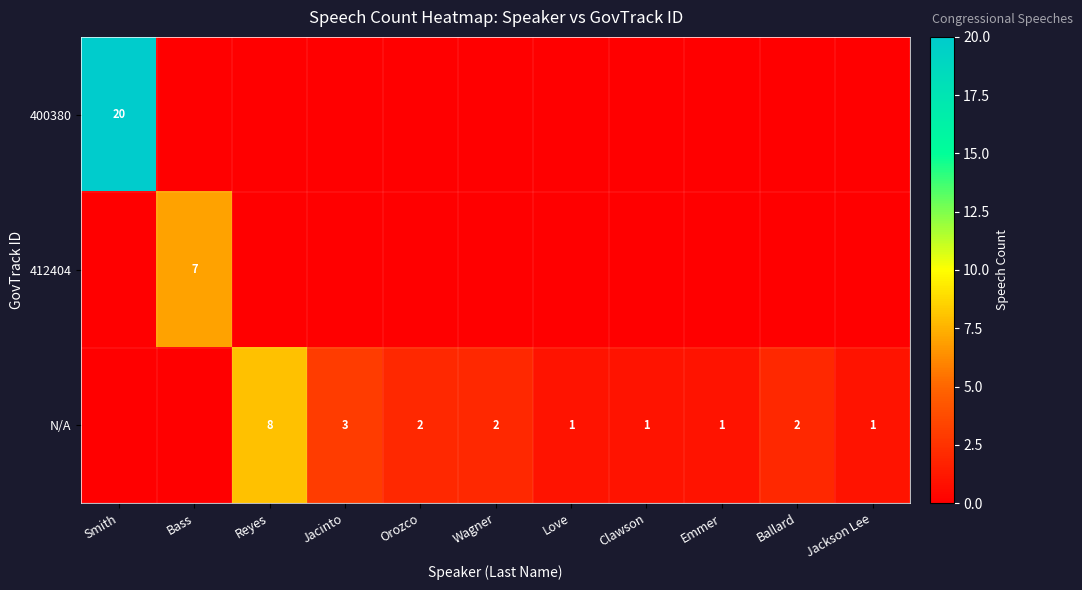

True or false: N/A has a value of 0 at Orozco.

False